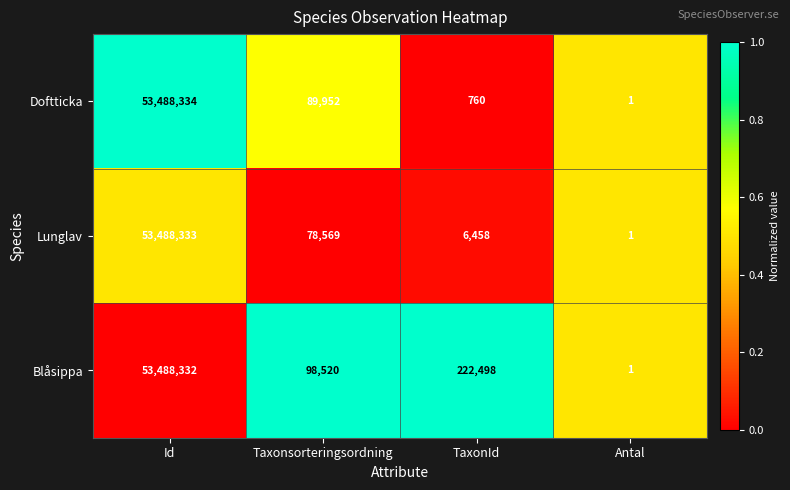

List the series in order of their peak value, lowest first.

Blåsippa, Lunglav, Doftticka